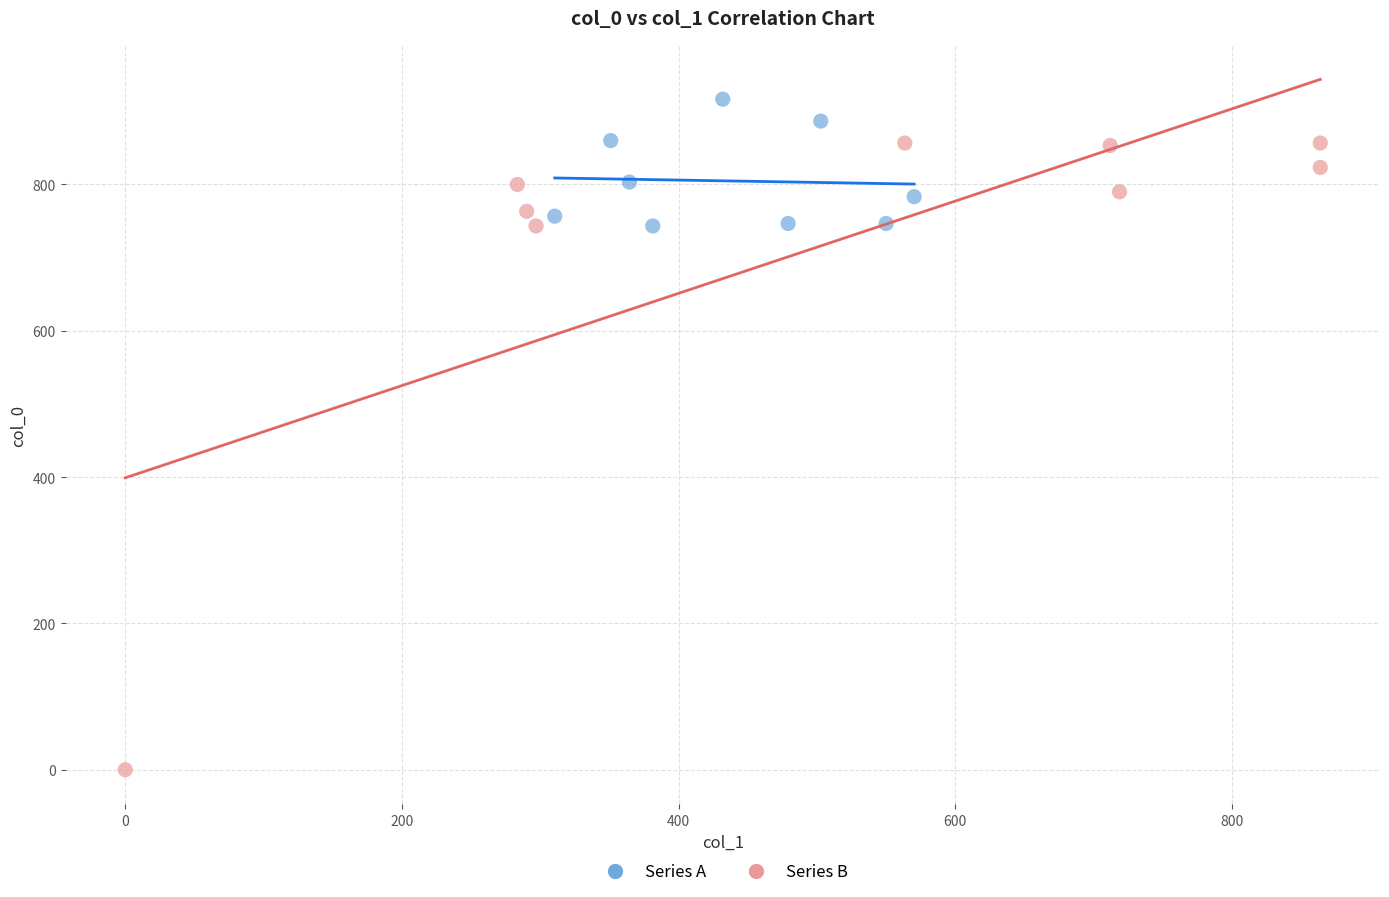

Which series has the widest spread of Y values?

Series B